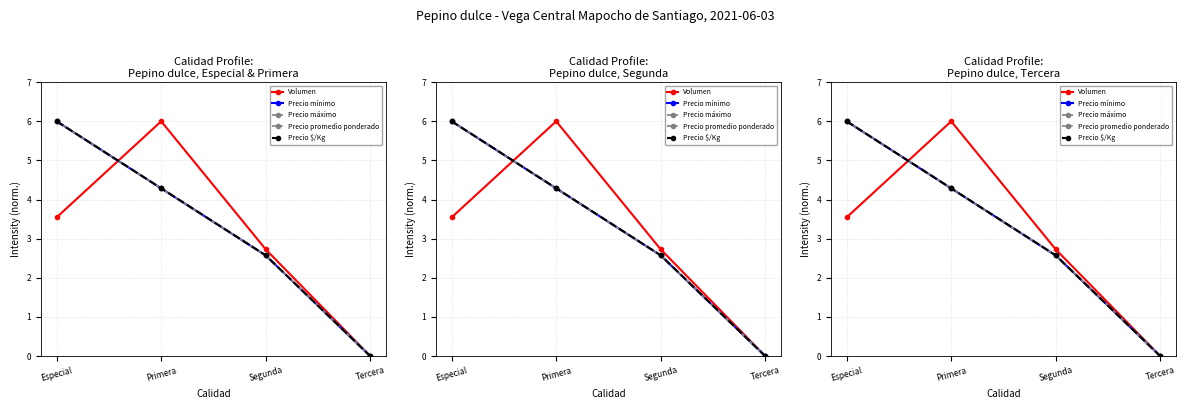

The Precio $/Kg series shows 4.3 at Primera. True or false?

True